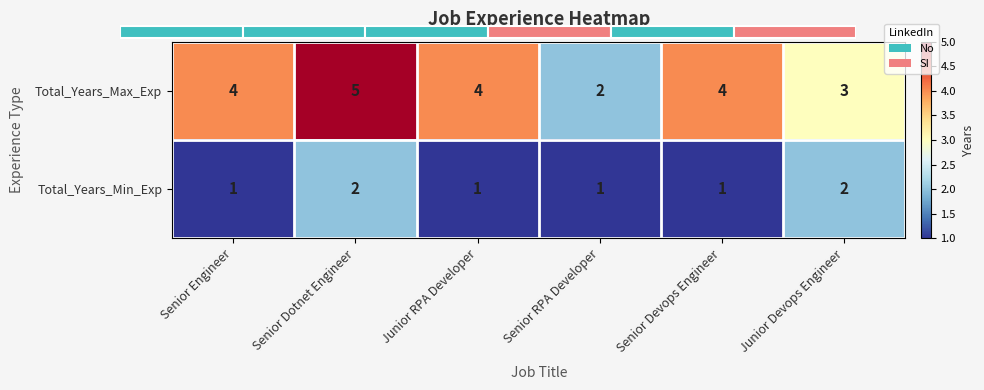

How many series are shown in this chart?

2